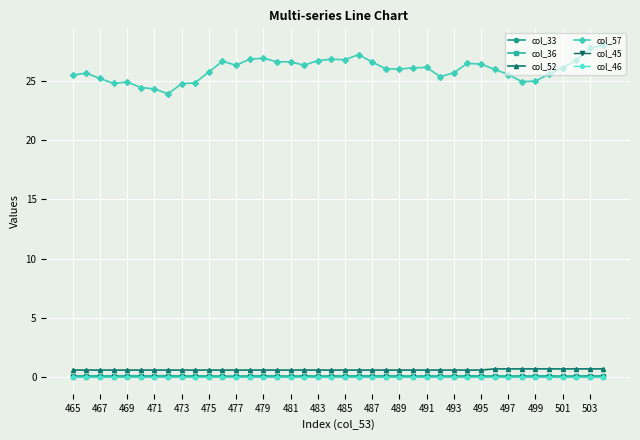

At how many categories does at least one series exceed 17?

40